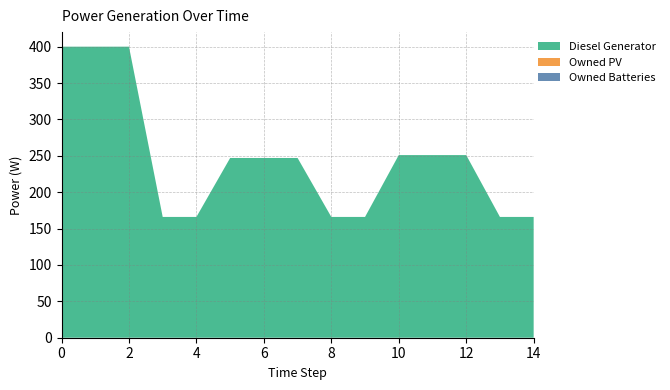

Reading left to right, what are all the values shown in this chart?

Diesel Generator: 400	400	400	166	166	247	247	247	166	166	251	251	251	166	166
Owned PV: 0	0	0	0	0	0	0	0	0	0	0	0	0	0	0
Owned Batteries: 0	0	0	0	0	0	0	0	0	0	0	0	0	0	0